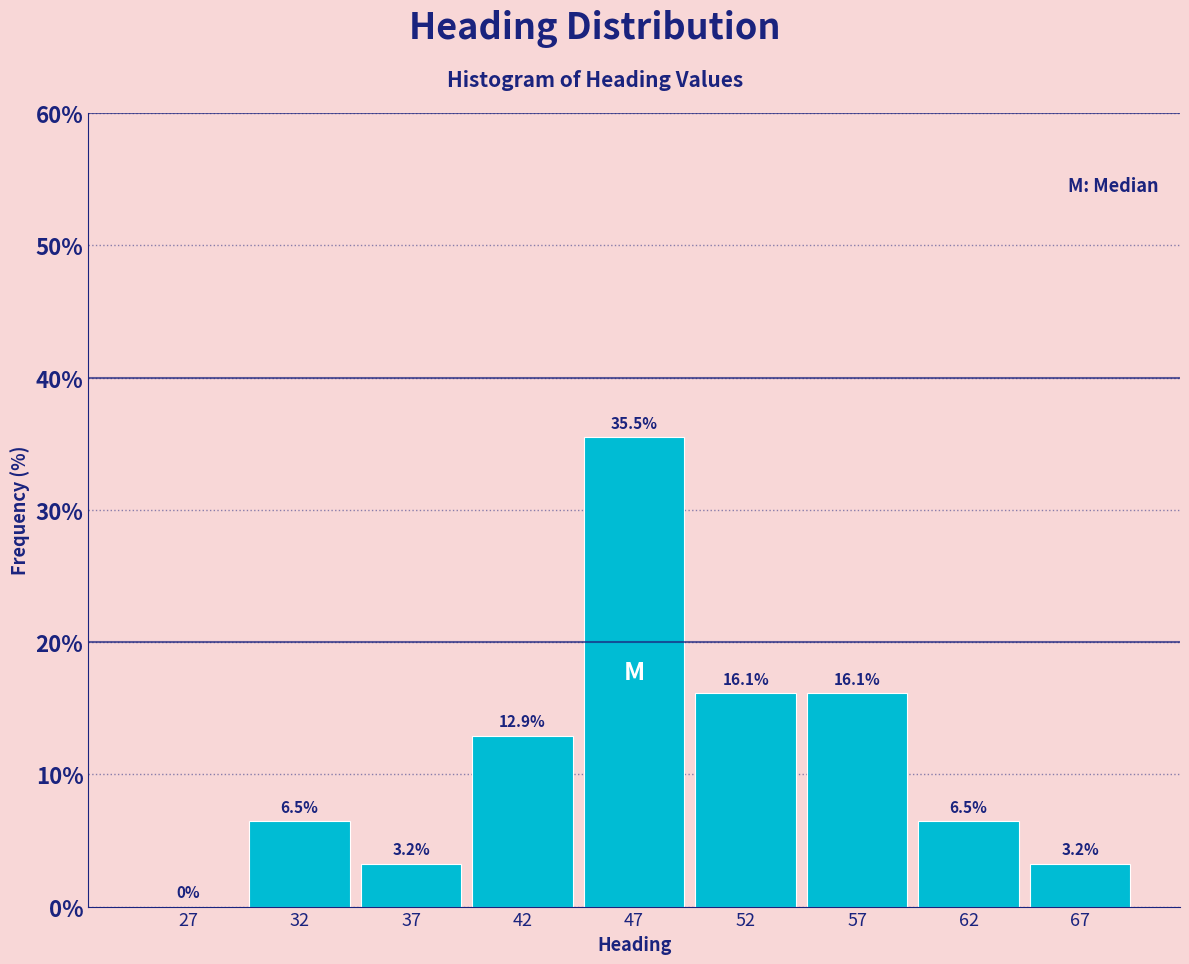

Reading right to left, what are all the values shown in this chart?

67=3.2	62=6.5	57=16.1	52=16.1	47=35.5	42=12.9	37=3.2	32=6.5	27=0.0